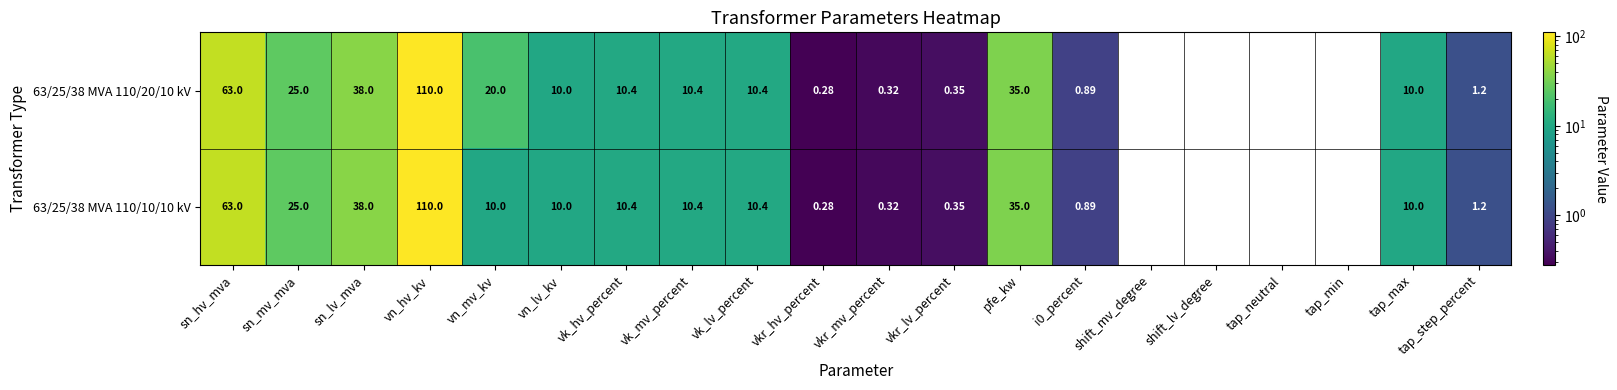

Which category has the highest value across all series?

vn_hv_kv